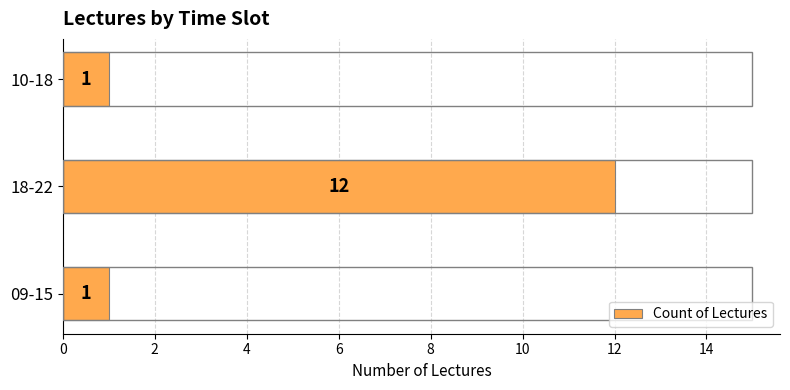

Does the chart contain stacked bars?

No